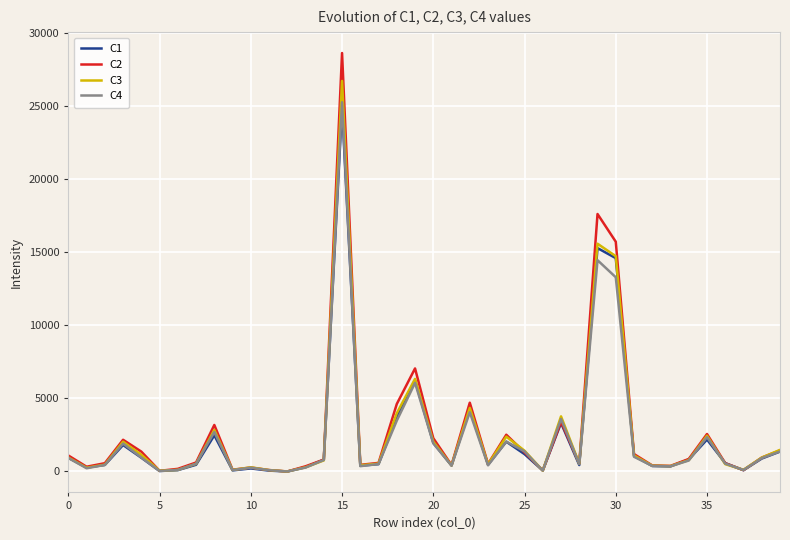

What is the minimum value shown in the chart?

0.1